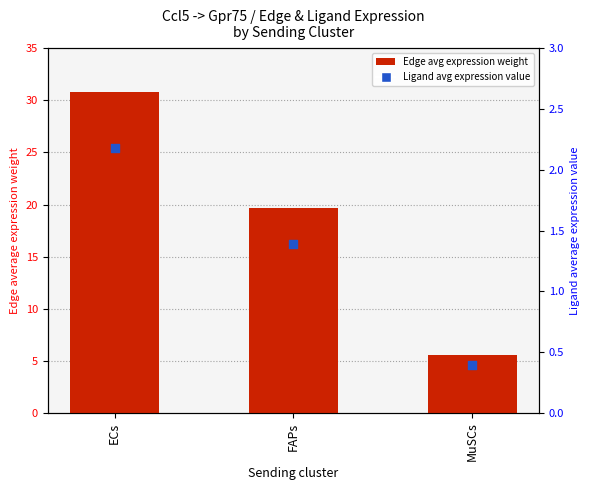

Which series reaches the minimum Y coordinate?

Ligand avg expression value